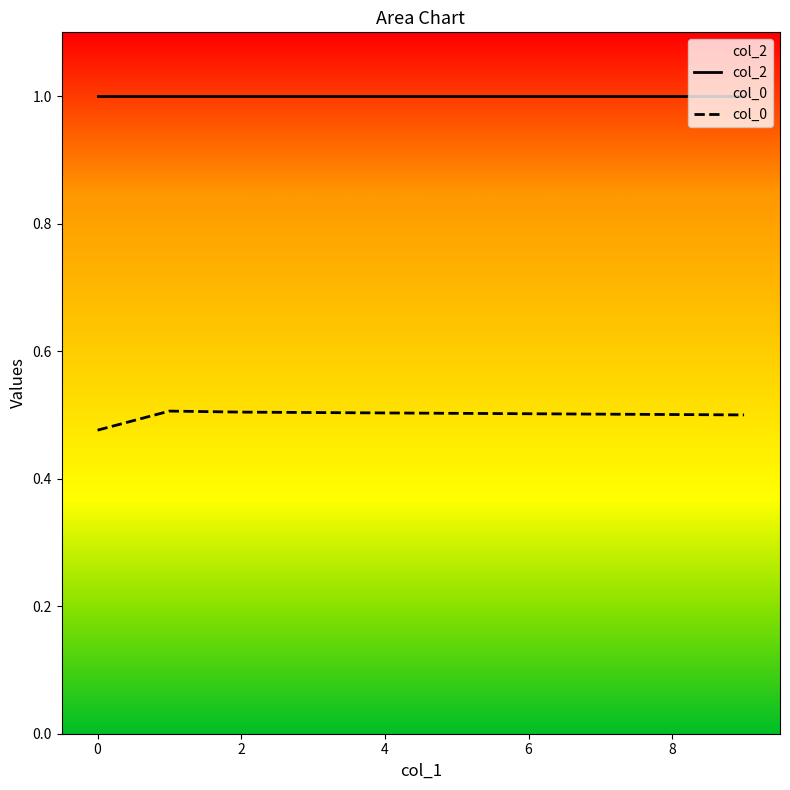

Count the number of categories in the chart.

10